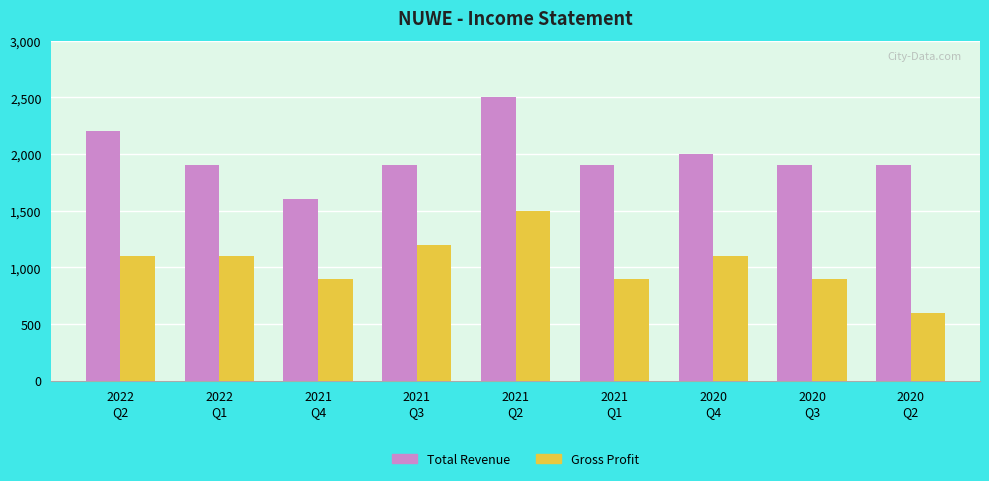

What position from the left is 2022
Q1?

2